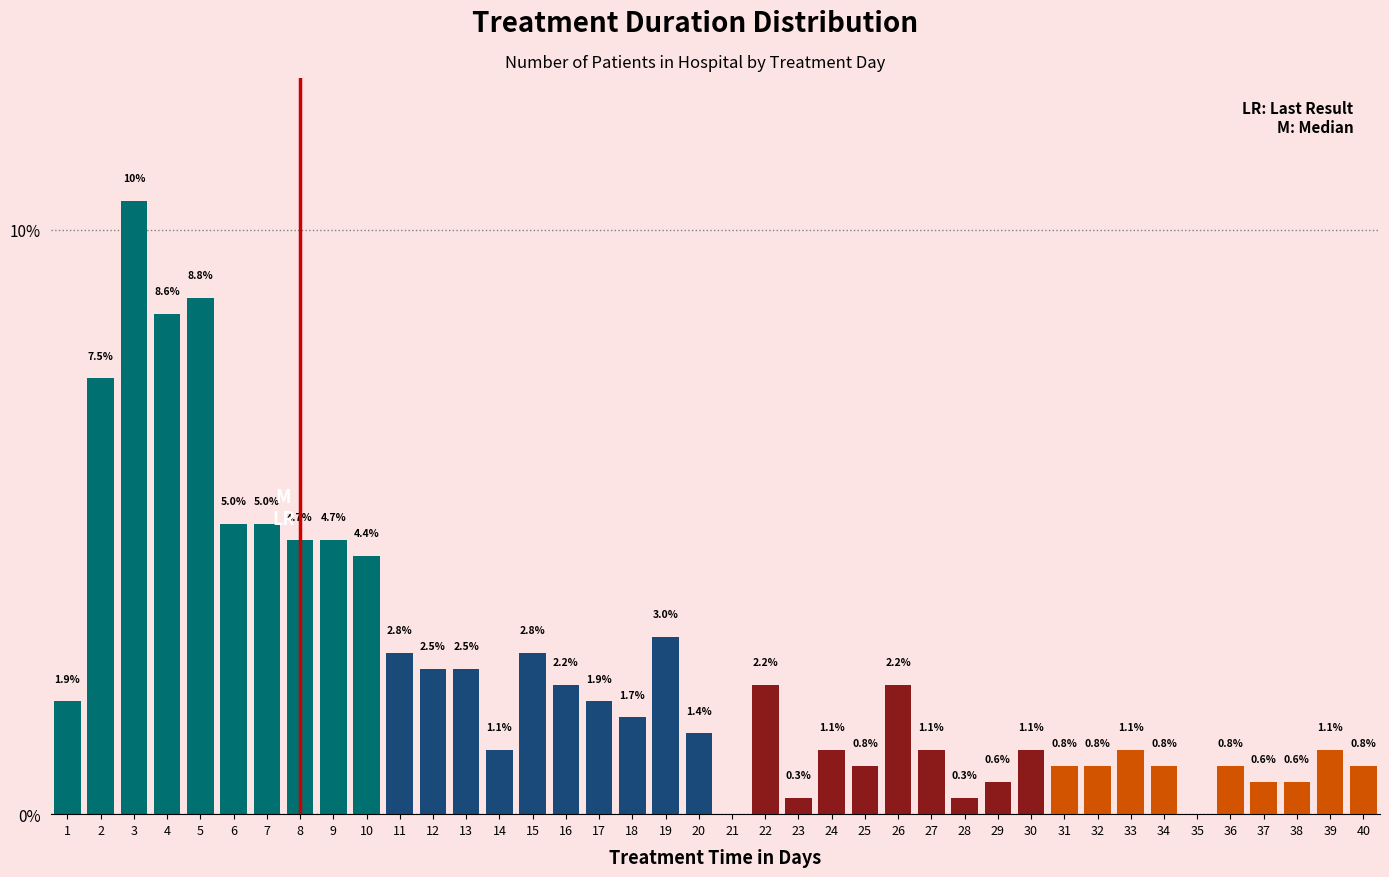

Reading left to right, list all the values displayed in this chart.

1=1.9	2=7.5	3=10.5	4=8.6	5=8.8	6=5.0	7=5.0	8=4.7	9=4.7	10=4.4	11=2.8	12=2.5	13=2.5	14=1.1	15=2.8	16=2.2	17=1.9	18=1.7	19=3.0	20=1.4	21=0.0	22=2.2	23=0.3	24=1.1	25=0.8	26=2.2	27=1.1	28=0.3	29=0.6	30=1.1	31=0.8	32=0.8	33=1.1	34=0.8	35=0.0	36=0.8	37=0.6	38=0.6	39=1.1	40=0.8